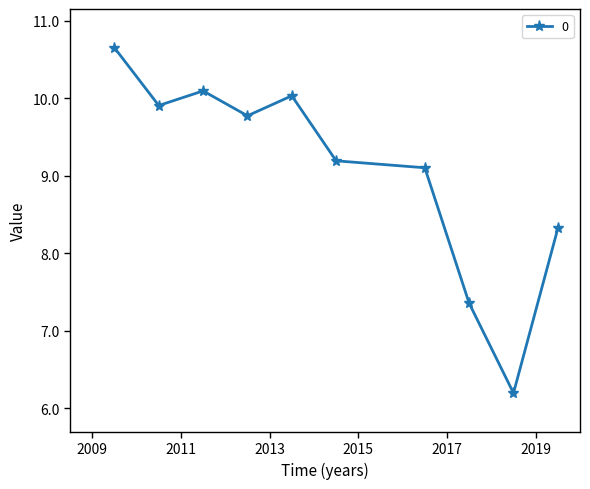

Reading left to right, extract all data points from this chart.

10.7	9.9	10.1	9.8	10.0	9.2	9.1	7.4	6.2	8.3